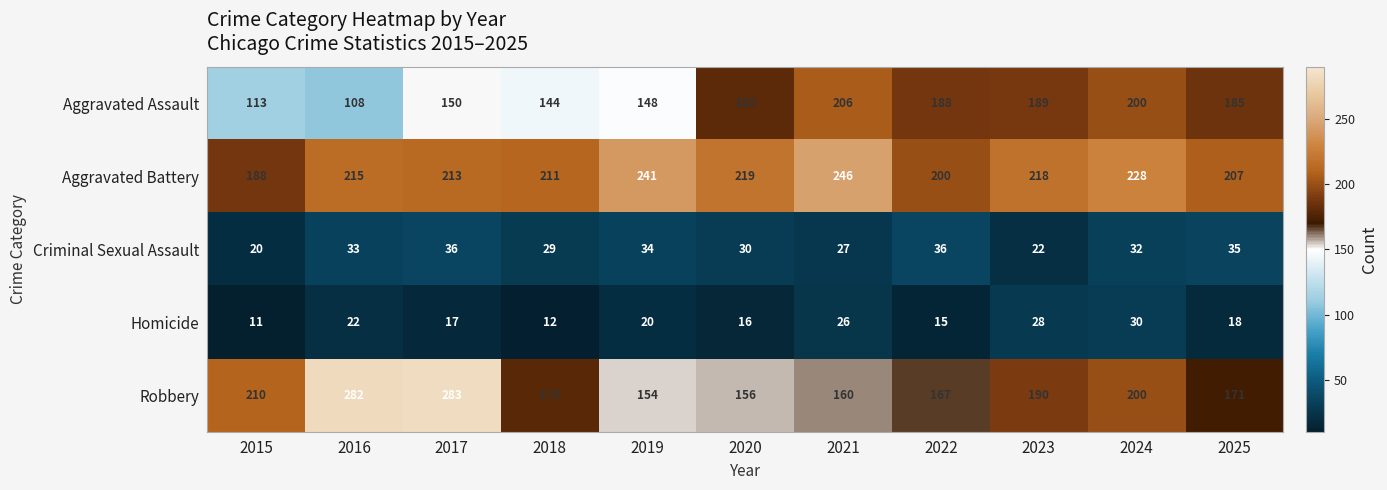

What is the total value across all series at 2016?

660